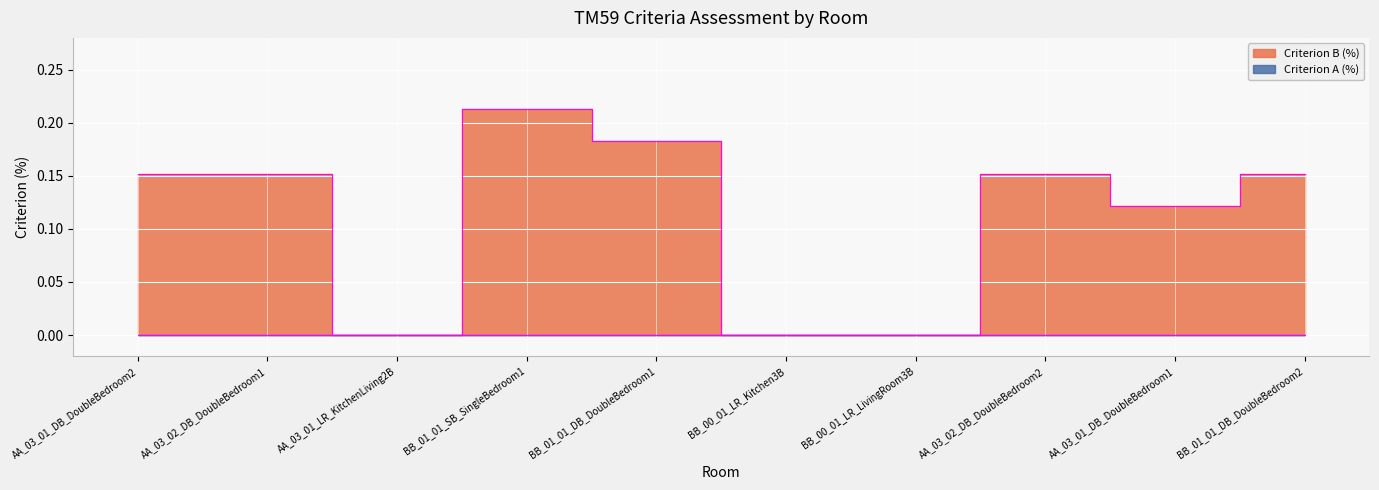

Reading left to right, transcribe all the data shown in this chart.

AA_03_01_DB_DoubleBedroom2=0.2	AA_03_02_DB_DoubleBedroom1=0.2	AA_03_01_LR_KitchenLiving2B=0.0	BB_01_01_SB_SingleBedroom1=0.2	BB_01_01_DB_DoubleBedroom1=0.2	BB_00_01_LR_Kitchen3B=0.0	BB_00_01_LR_LivingRoom3B=0.0	AA_03_02_DB_DoubleBedroom2=0.2	AA_03_01_DB_DoubleBedroom1=0.1	BB_01_01_DB_DoubleBedroom2=0.2